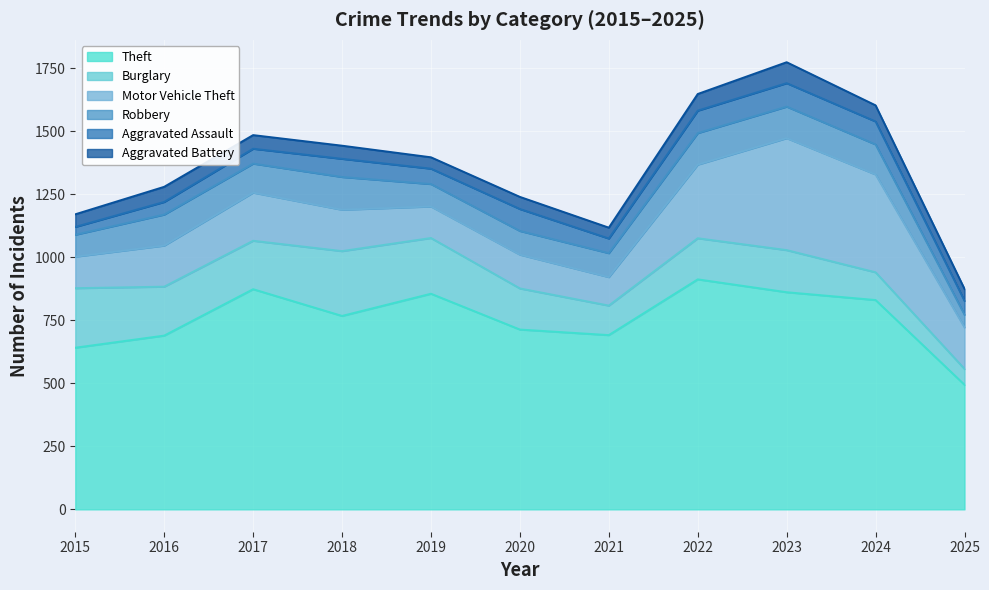

What is the sum of the Aggravated Assault values at 2019 and 2023?

154